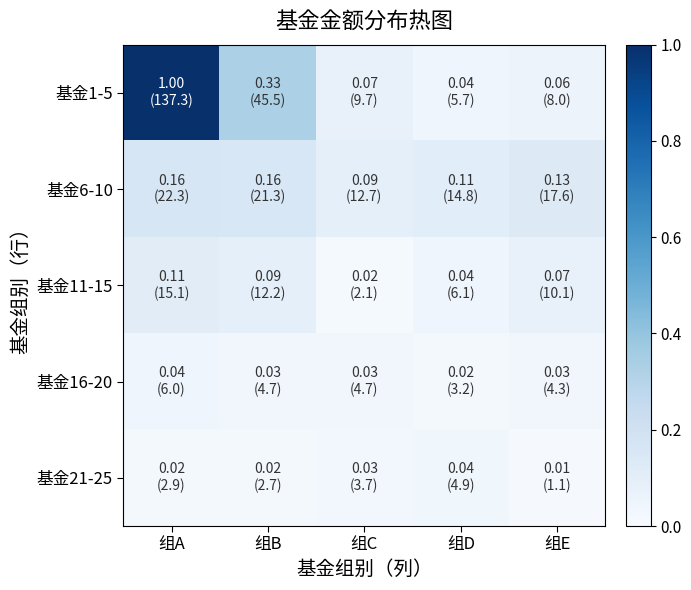

Reading left to right, list all the values displayed in this chart.

基金1-5: 组A=1.0	组B=0.3	组C=0.1	组D=0.0	组E=0.1
基金6-10: 组A=0.2	组B=0.2	组C=0.1	组D=0.1	组E=0.1
基金11-15: 组A=0.1	组B=0.1	组C=0.0	组D=0.0	组E=0.1
基金16-20: 组A=0.0	组B=0.0	组C=0.0	组D=0.0	组E=0.0
基金21-25: 组A=0.0	组B=0.0	组C=0.0	组D=0.0	组E=0.0